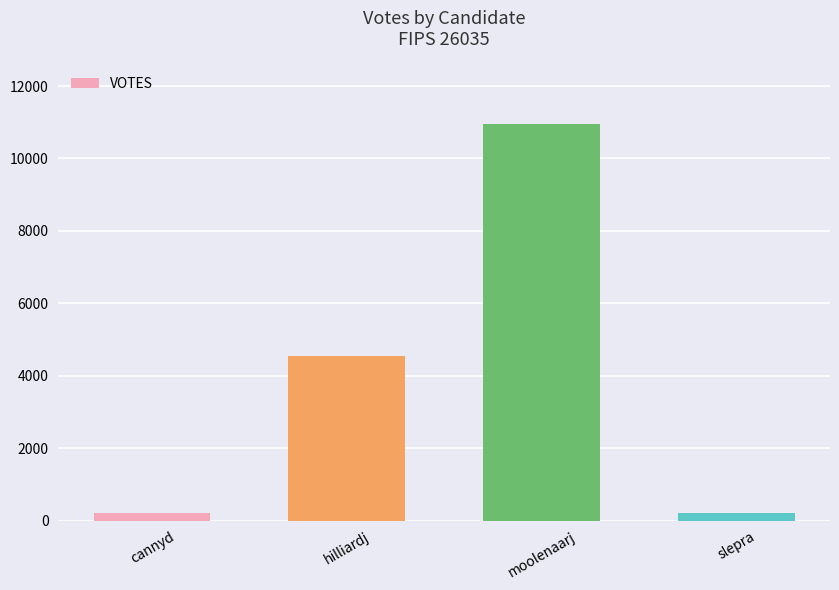

What value does the data have at moolenaarj?

10958